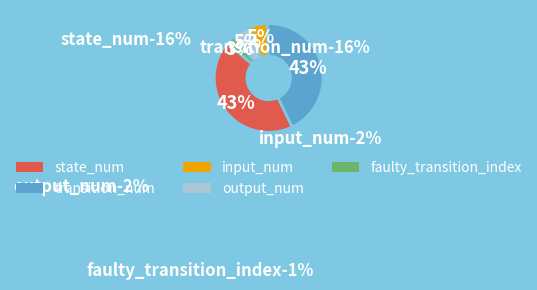

How many segments does this pie chart have?

5